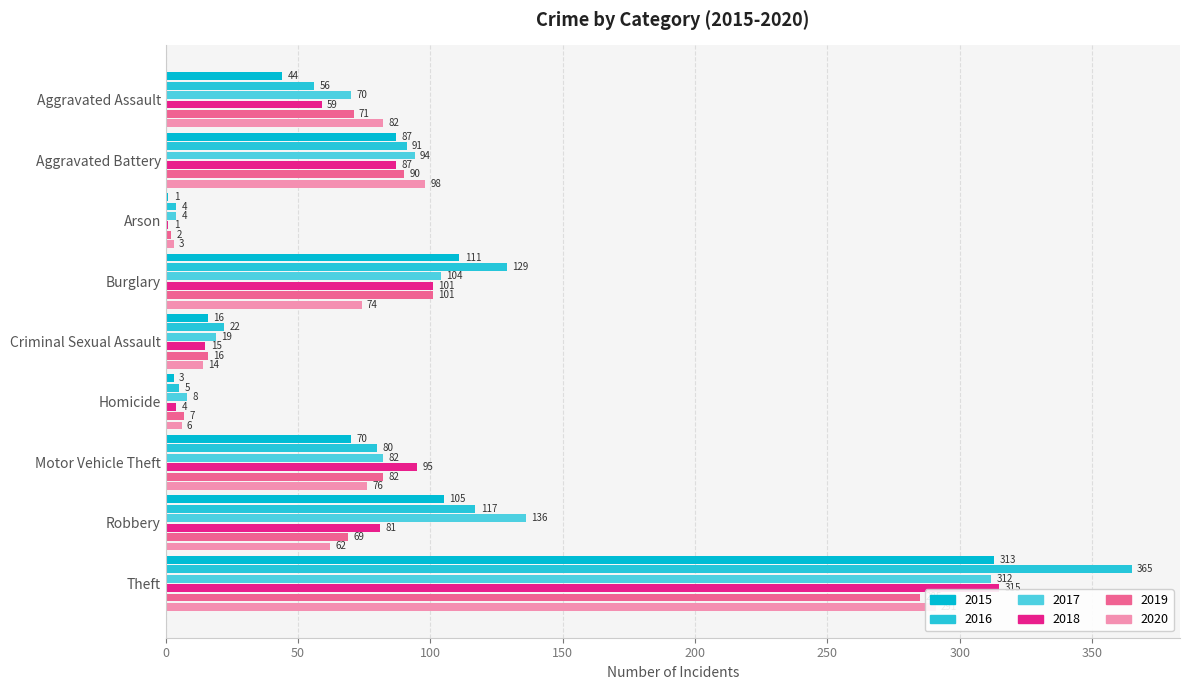

What is the label of the 1st bar from the right?

Theft